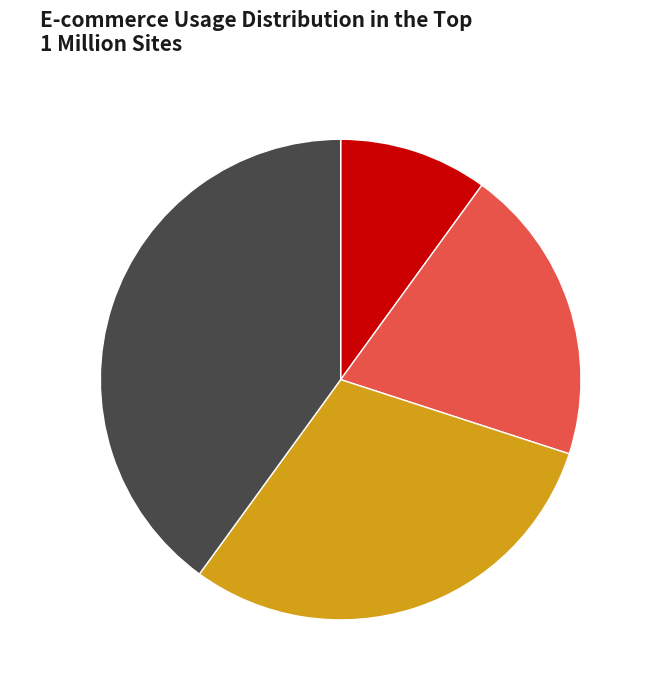

Which category has the biggest portion of the pie?

Shubham